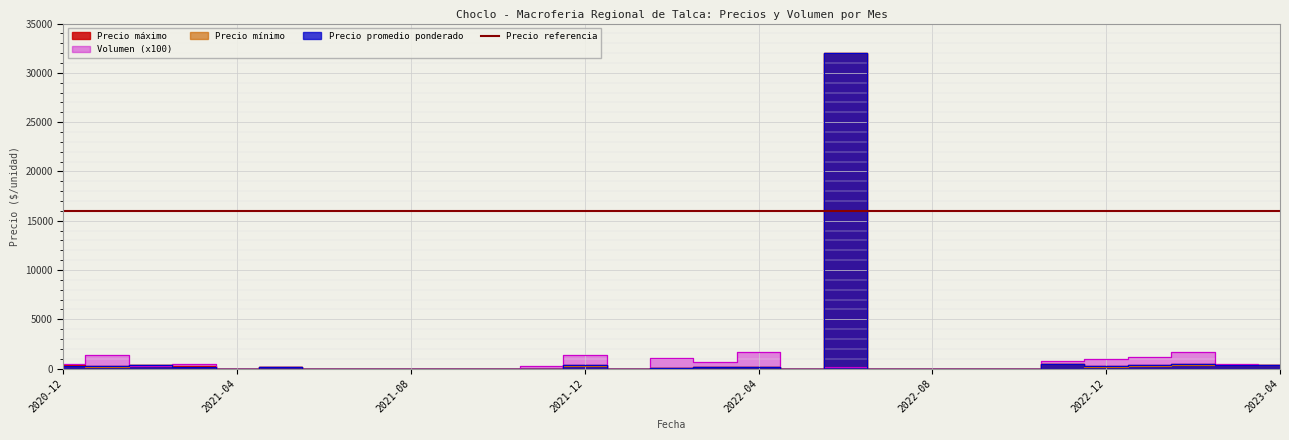

Reading left to right, transcribe all the data shown in this chart.

Precio máximo: 2020-12=330	2021-01=250	2021-02=350	2021-03=230	2021-04=0	2021-05=150	2021-06=0	2021-07=0	2021-08=0	2021-09=0	2021-10=0	2021-11=0	2021-12=400	2022-01=0	2022-02=100	2022-03=150	2022-04=200	2022-05=0	2022-06=32000	2022-07=0	2022-08=0	2022-09=0	2022-10=0	2022-11=500	2022-12=300	2023-01=350	2023-02=500	2023-03=350	2023-04=350
Precio promedio ponderado: 2020-12=308	2021-01=220	2021-02=350	2021-03=188	2021-04=0	2021-05=150	2021-06=0	2021-07=0	2021-08=0	2021-09=0	2021-10=0	2021-11=0	2021-12=330	2022-01=0	2022-02=100	2022-03=135	2022-04=193	2022-05=0	2022-06=32000	2022-07=0	2022-08=0	2022-09=0	2022-10=0	2022-11=500	2022-12=280	2023-01=317	2023-02=433	2023-03=350	2023-04=350
Precio mínimo: 2020-12=300	2021-01=190	2021-02=350	2021-03=150	2021-04=0	2021-05=150	2021-06=0	2021-07=0	2021-08=0	2021-09=0	2021-10=0	2021-11=0	2021-12=300	2022-01=0	2022-02=100	2022-03=120	2022-04=180	2022-05=0	2022-06=32000	2022-07=0	2022-08=0	2022-09=0	2022-10=0	2022-11=500	2022-12=200	2023-01=250	2023-02=350	2023-03=350	2023-04=350
Volumen (x100): 2020-12=450	2021-01=1400	2021-02=300	2021-03=500	2021-04=0	2021-05=200	2021-06=0	2021-07=0	2021-08=0	2021-09=0	2021-10=0	2021-11=300	2021-12=1400	2022-01=0	2022-02=1100	2022-03=700	2022-04=1700	2022-05=0	2022-06=150	2022-07=0	2022-08=0	2022-09=0	2022-10=0	2022-11=800	2022-12=940	2023-01=1200	2023-02=1700	2023-03=500	2023-04=400